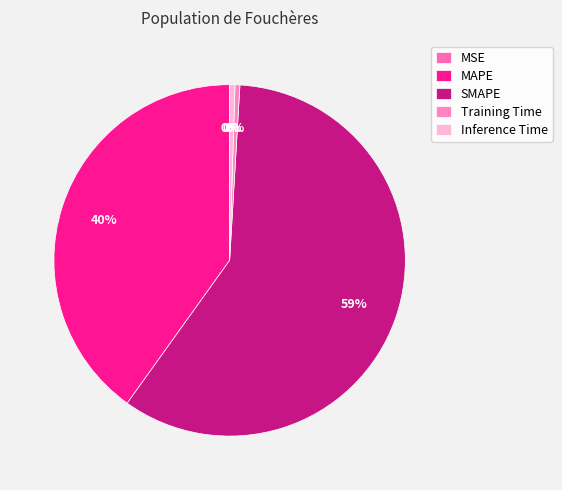

What is the total percentage of MAPE and Training Time?

40.5%